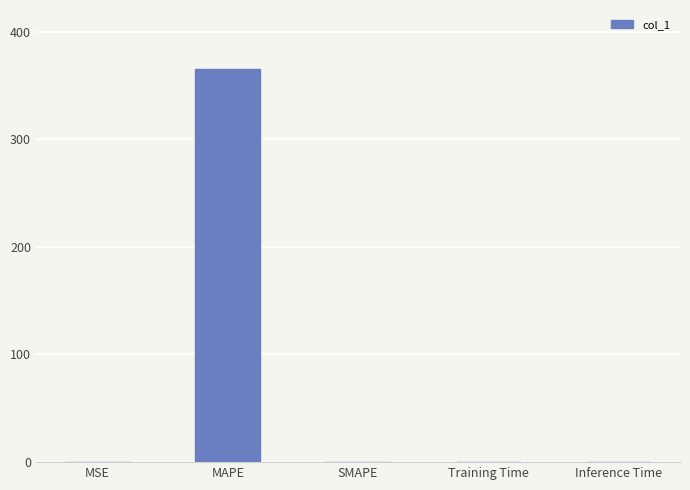

Are the bars horizontal?

No